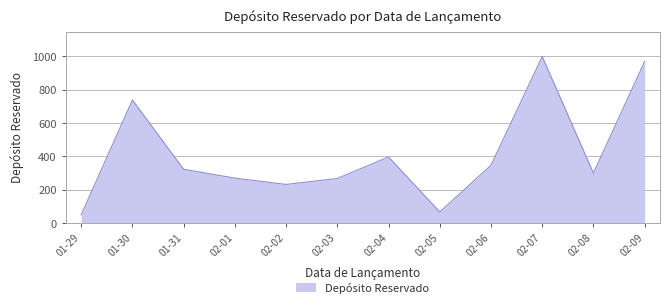

Approximately how many times larger is the value at 02-03 compared to 01-29?

5.4